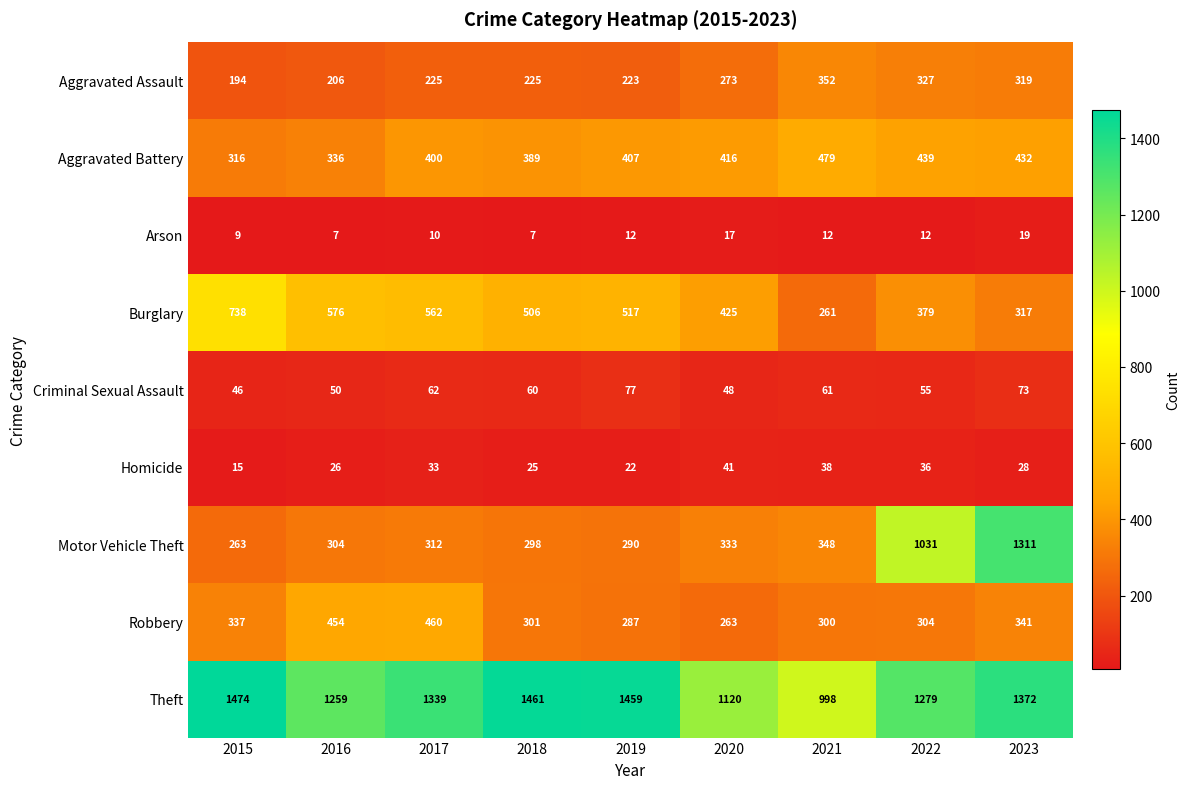

What is the minimum value for Arson?

7